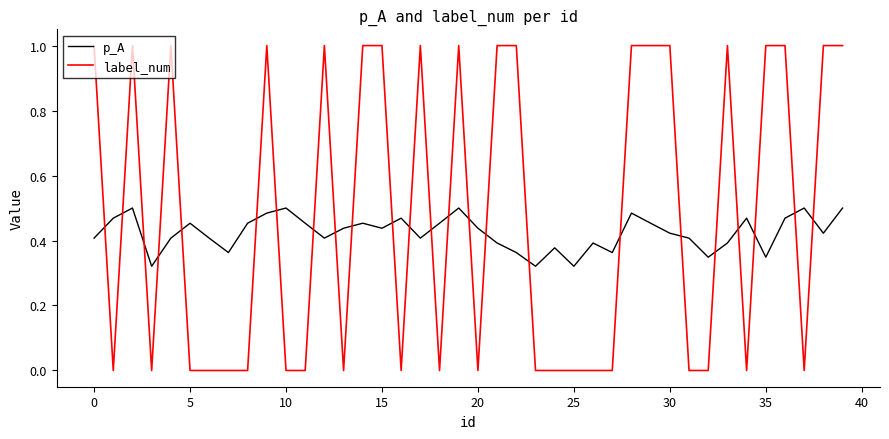

What is the greatest value displayed?

1.0